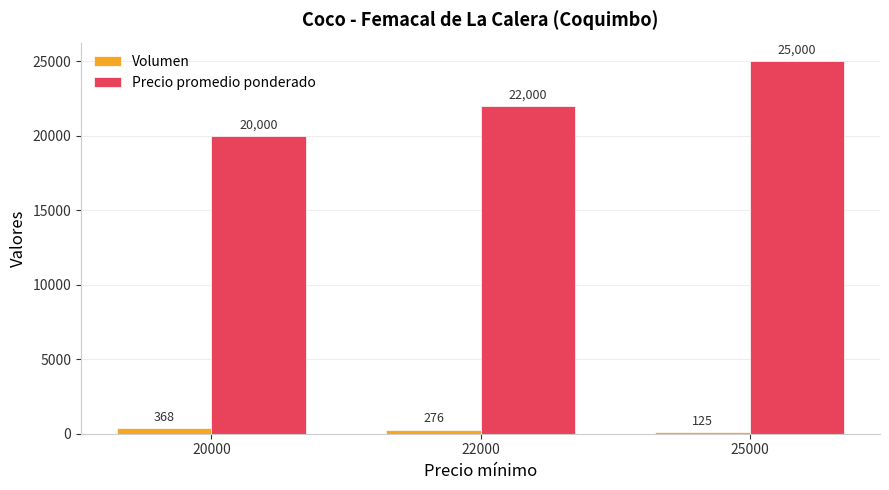

At which category is the sum across all series the highest?

25000